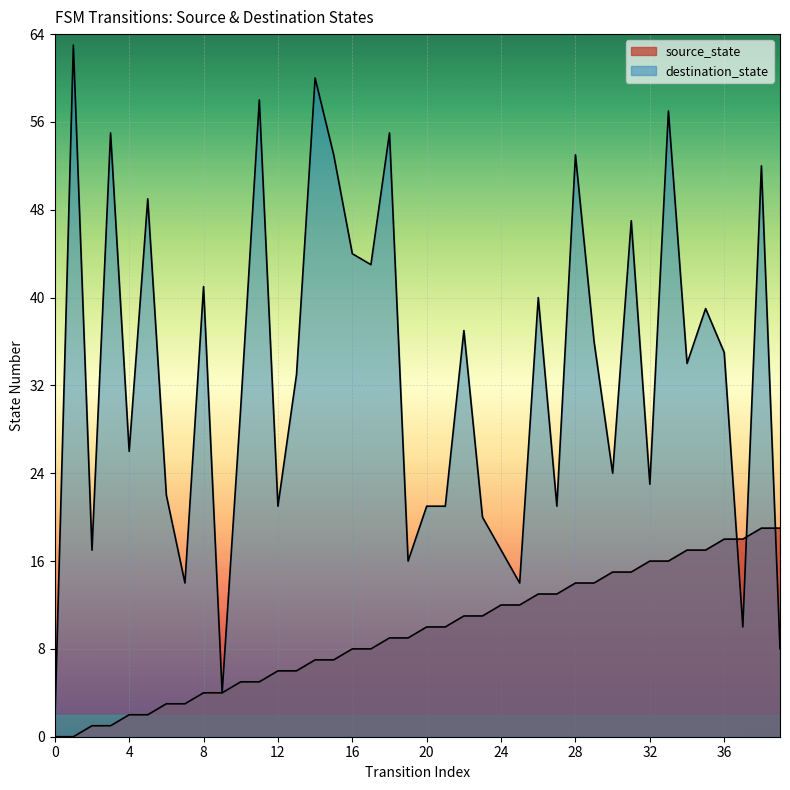

At which category does the chart reach its peak across all series?

38